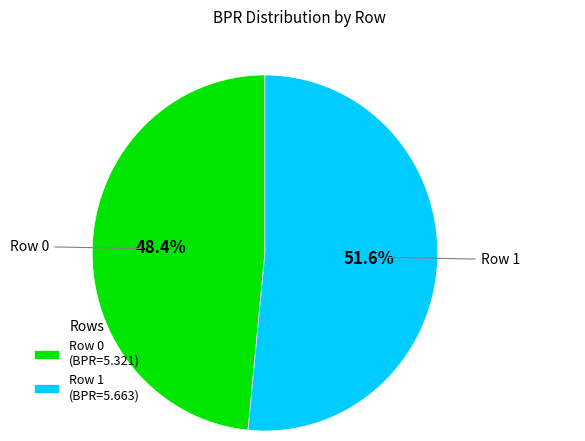

What percentage is the Row 1 slice, to the nearest percent?

52%